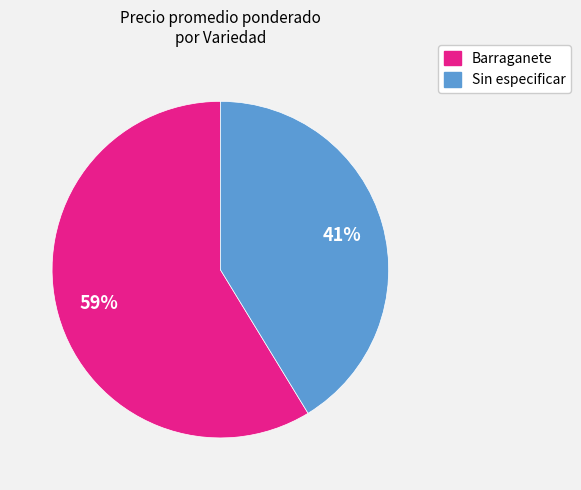

Combined, do Sin especificar and Barraganete account for over 50%?

Yes